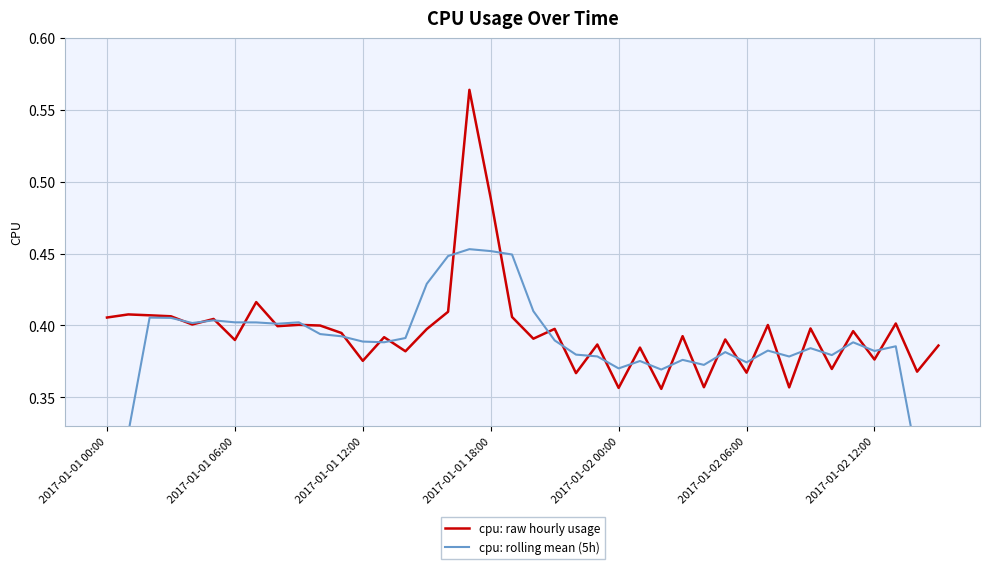

What is the difference between the second highest and minimum values in the cpu: rolling mean (5h) series?

0.2